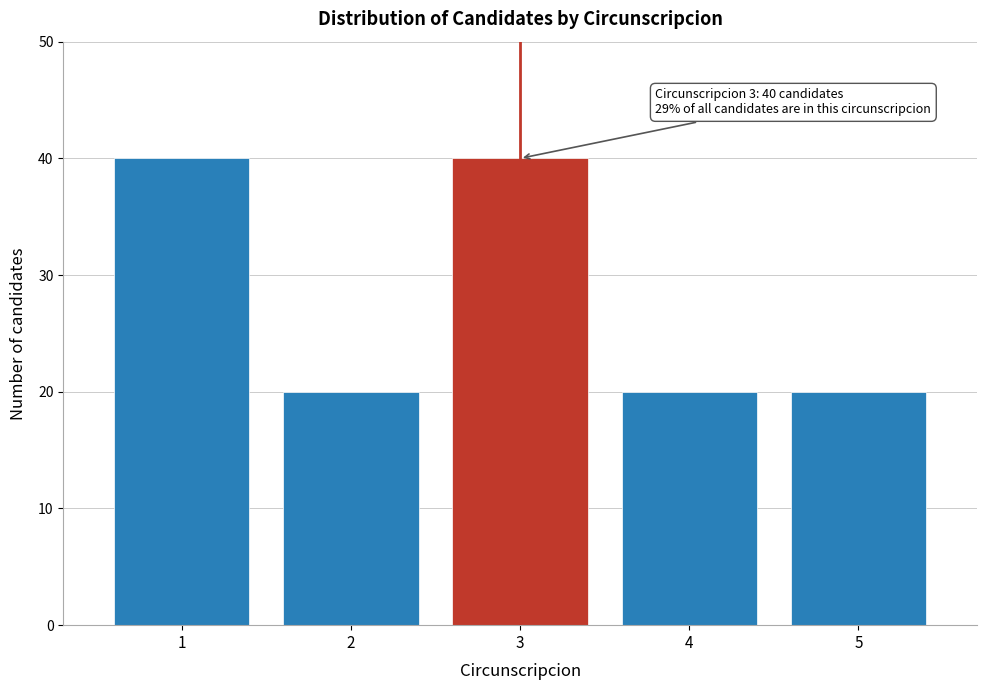

Reading left to right, what are all the values shown in this chart?

40	20	40	20	20